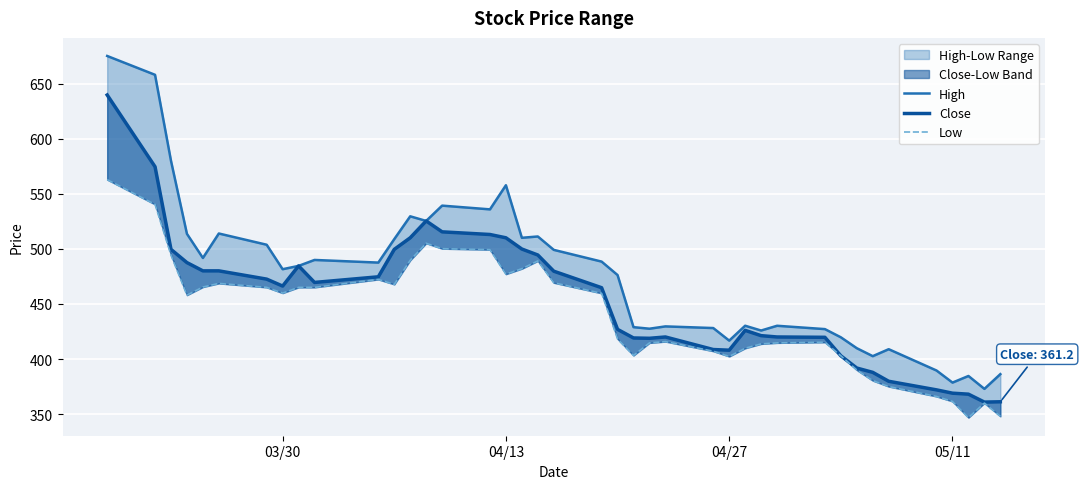

What is the sum of all Close values?

18122.1